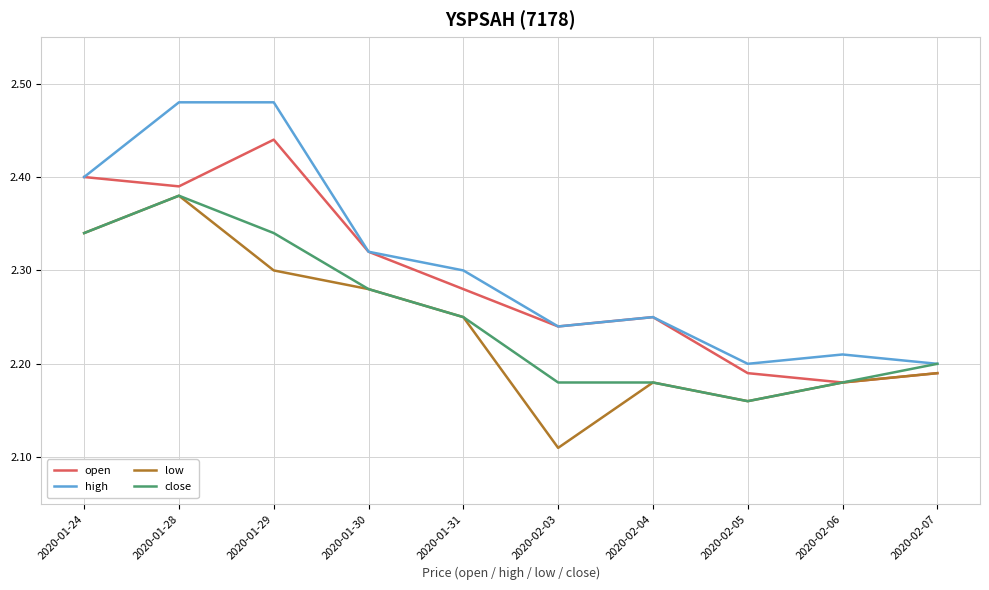

Does the chart display data point markers on the line(s)?

No